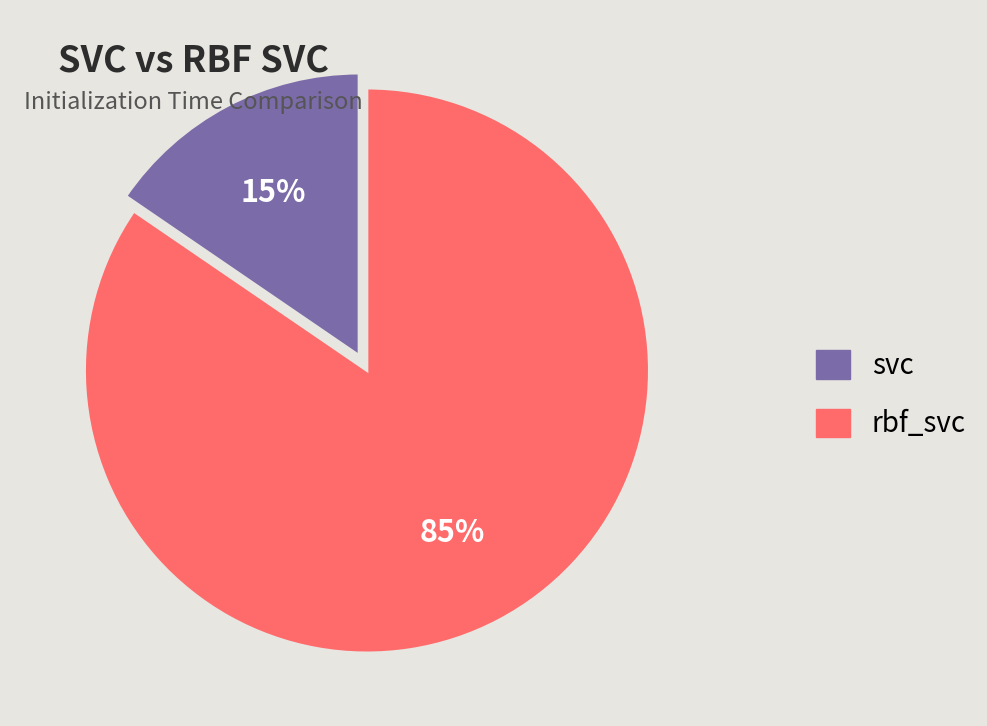

What is the largest slice in the pie chart?

rbf_svc